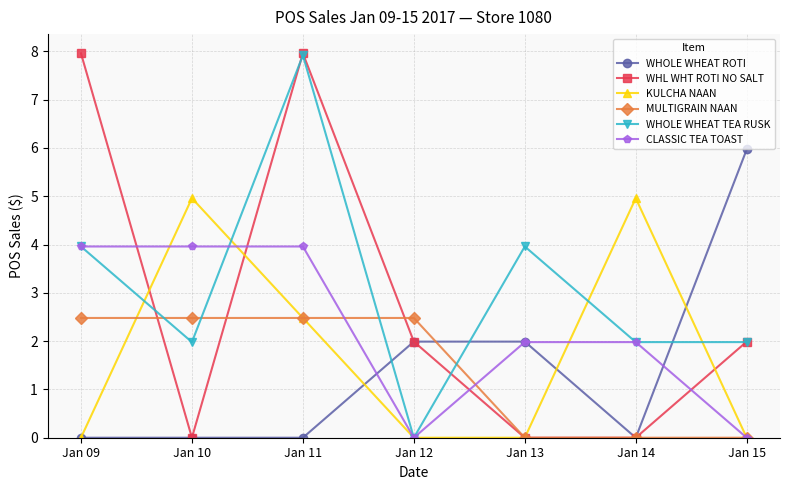

Reading left to right, extract all data points from this chart.

WHOLE WHEAT ROTI: 0.0	0.0	0.0	2.0	2.0	0.0	6.0
WHL WHT ROTI NO SALT: 8.0	0.0	8.0	2.0	0.0	0.0	2.0
KULCHA NAAN: 0.0	5.0	2.5	0.0	0.0	5.0	0.0
MULTIGRAIN NAAN: 2.5	2.5	2.5	2.5	0.0	0.0	0.0
WHOLE WHEAT TEA RUSK: 4.0	2.0	7.9	0.0	4.0	2.0	2.0
CLASSIC TEA TOAST: 4.0	4.0	4.0	0.0	2.0	2.0	0.0